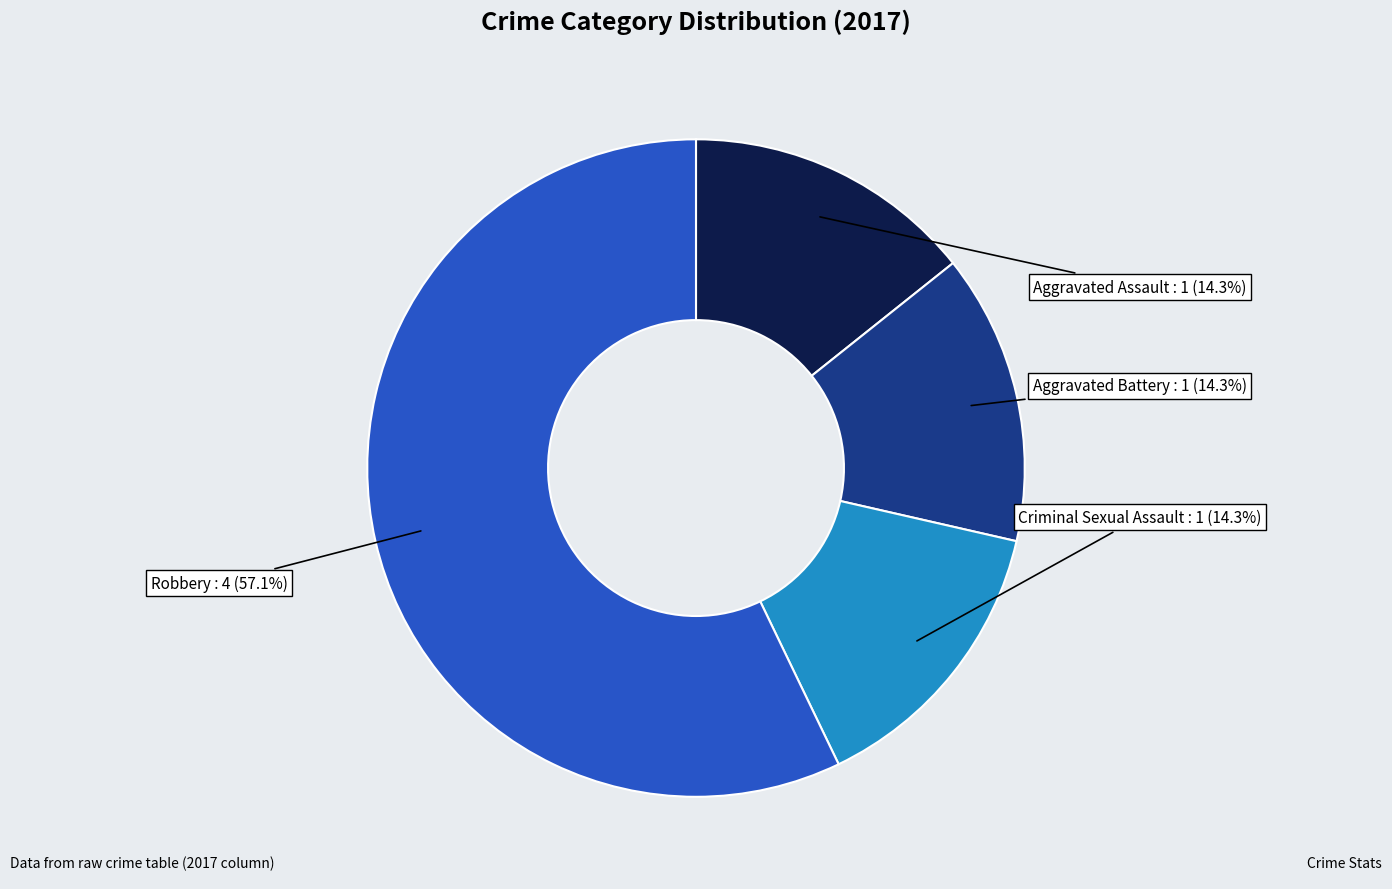

Does any single category account for the majority?

Yes